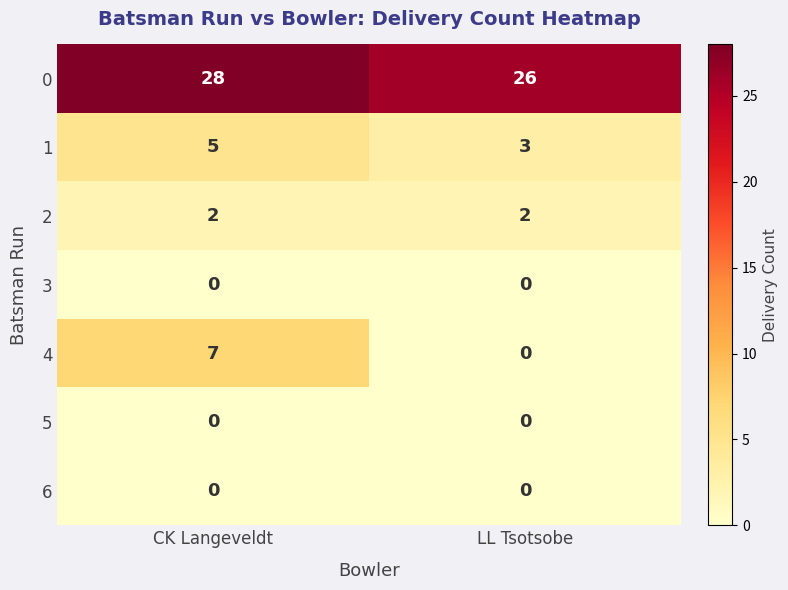

What is the greatest value displayed?

28